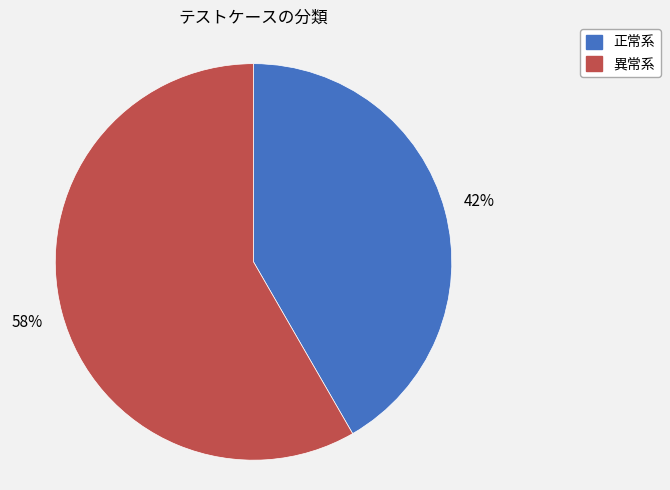

The 正常系 slice represents 54% of the pie. True or false?

False